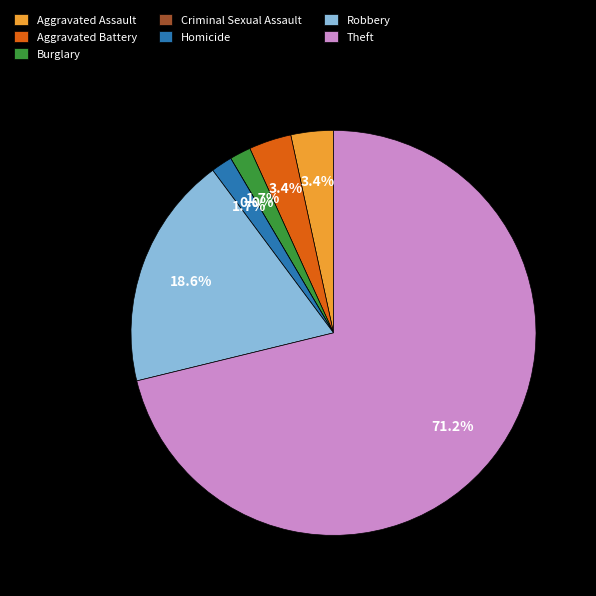

To the nearest percent, what is the difference between the largest and smallest slice percentages?

71%